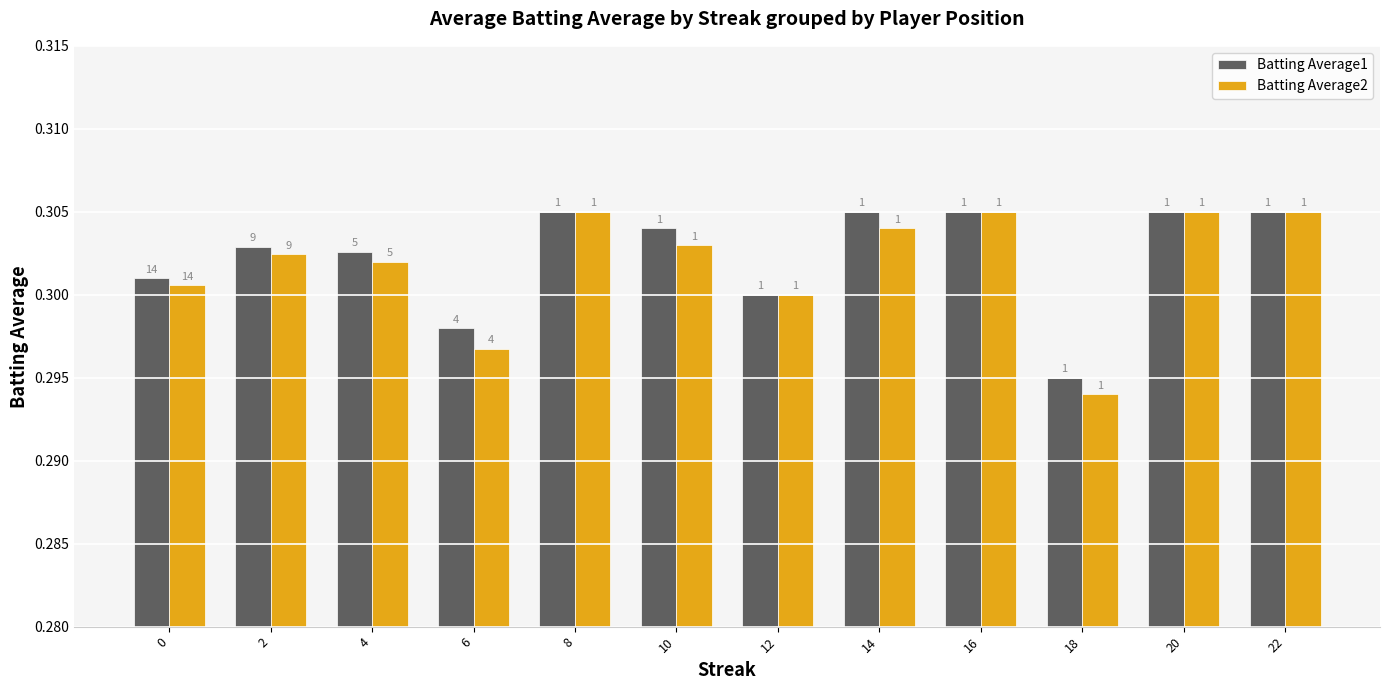

Which series has the widest spread of values?

Batting Average2